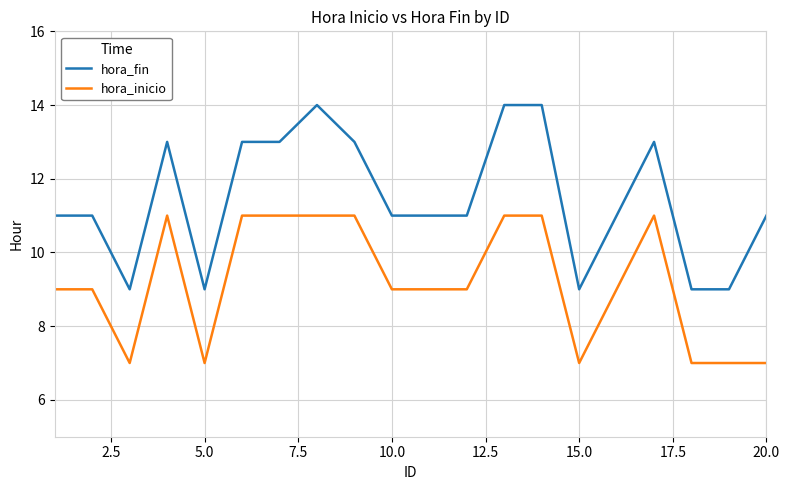

Rank the series by their average value, from highest to lowest.

hora_fin, hora_inicio